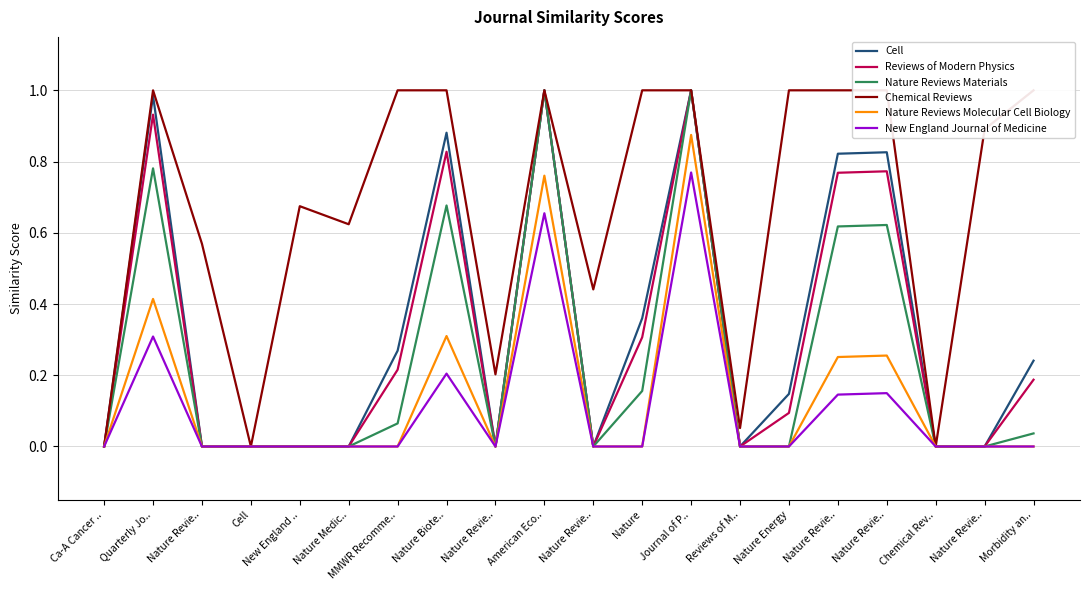

What is the value of the New England Journal of Medicine point at the 10th from the left?

0.7